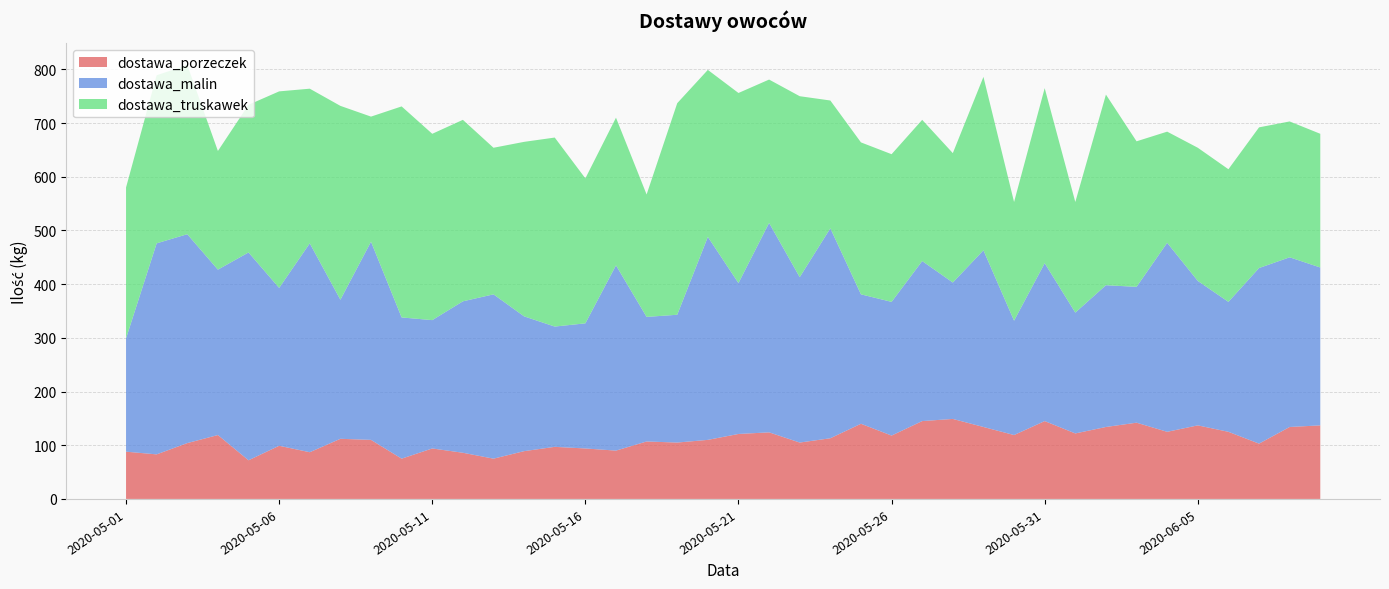

Reading right to left, transcribe all the data shown in this chart.

dostawa_porzeczek: 137	134	103	125	137	125	142	134	122	145	119	134	149	145	118	140	113	105	124	121	110	105	107	90	94	97	89	75	86	94	75	110	112	87	99	72	119	104	83	88
dostawa_malin: 294	316	327	242	269	352	253	264	225	294	213	329	254	298	249	241	391	308	390	281	378	238	232	345	233	224	251	306	282	239	263	369	259	389	294	387	308	389	393	211
dostawa_truskawek: 249	253	262	247	248	207	271	355	206	326	221	323	241	263	275	283	238	337	267	354	311	394	228	275	270	352	325	273	338	347	393	233	361	288	366	275	221	315	313	281